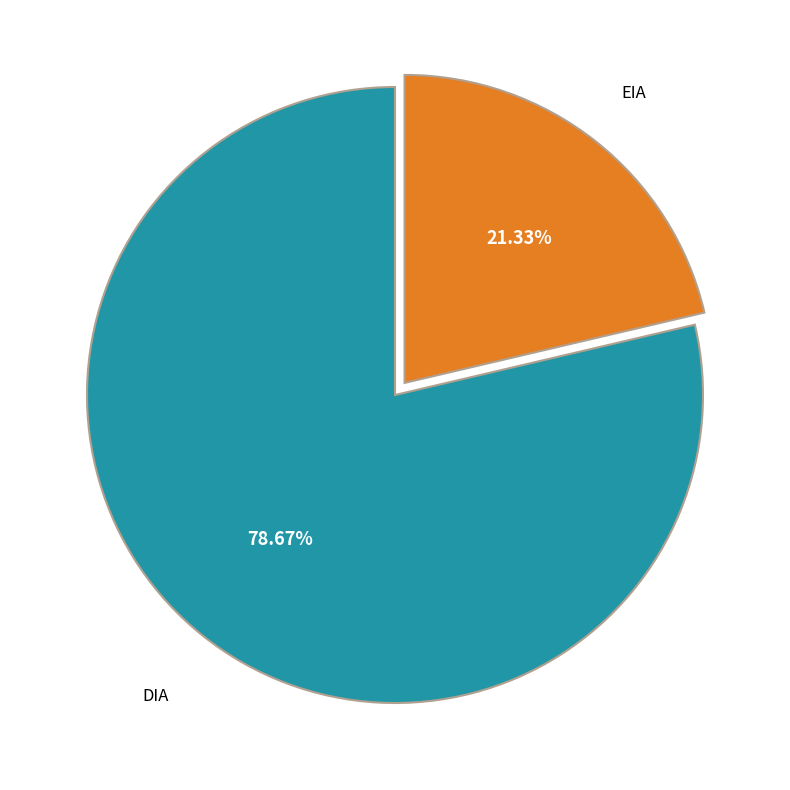

The DIA slice represents 84% of the pie. True or false?

False